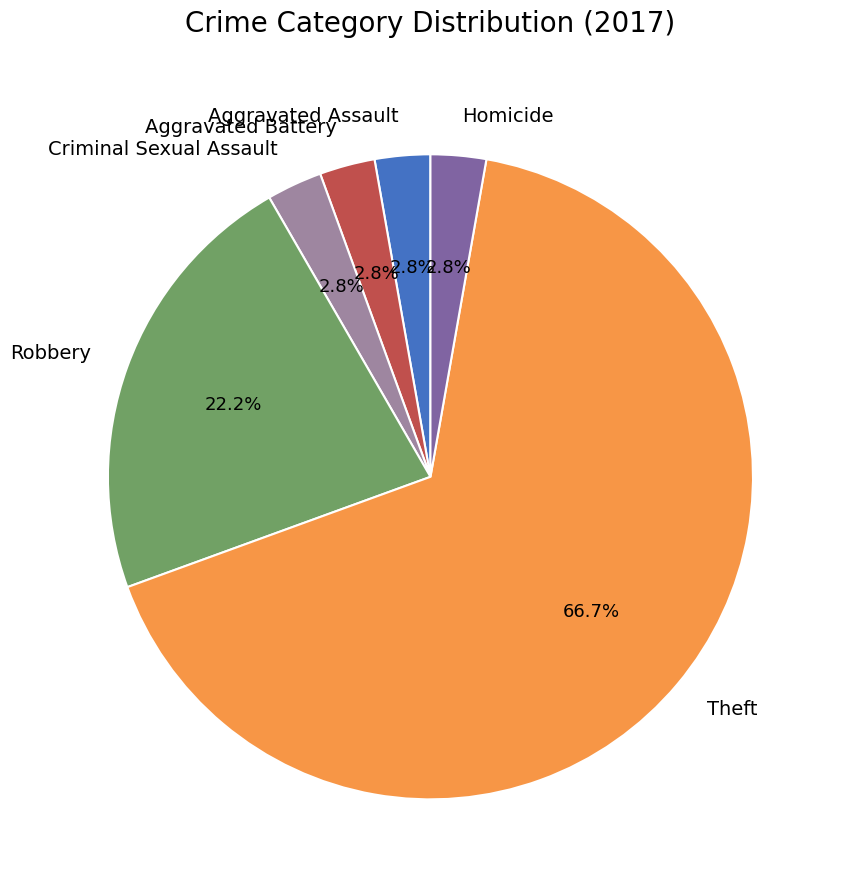

To the nearest percent, what is the average slice percentage?

17%